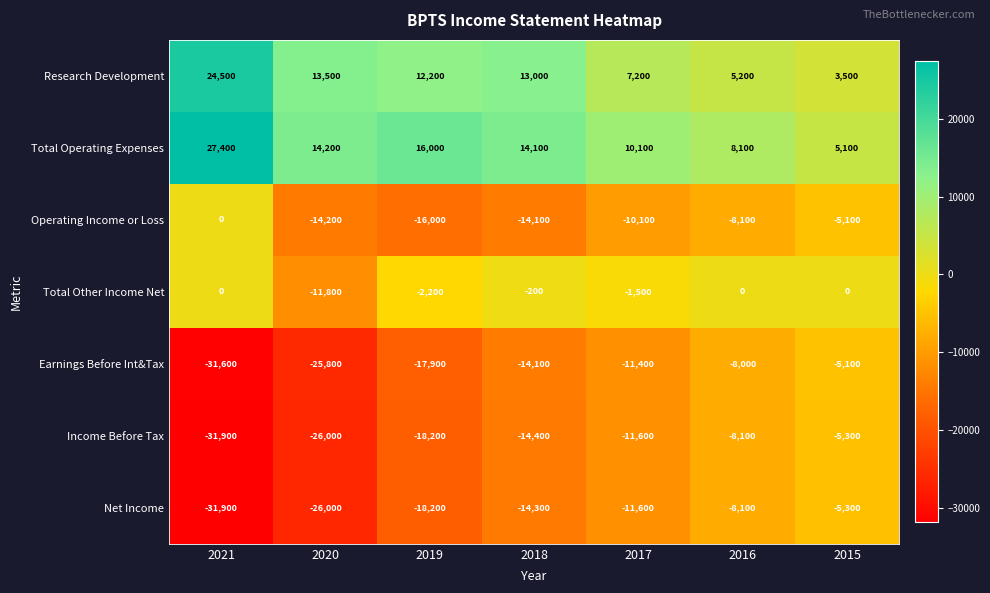

What is the spread (max minus min) of values at 2018?

28500